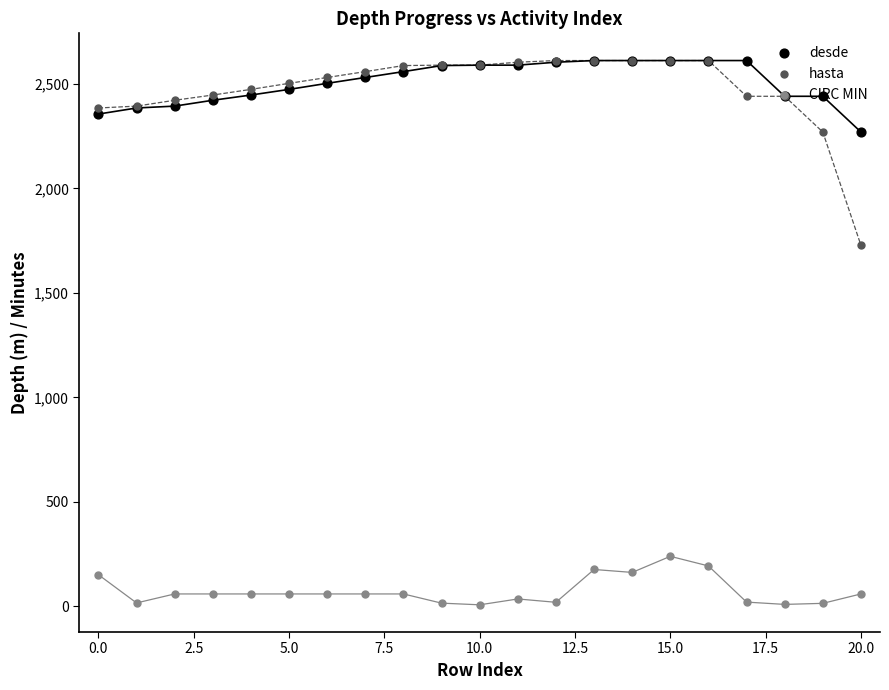

Which series reaches the minimum Y coordinate?

CIRC MIN